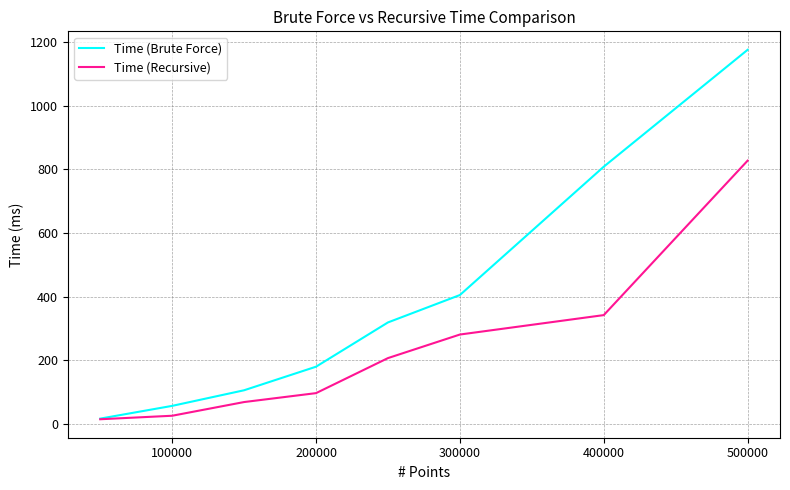

Which series has the largest range (max minus min)?

Time (Brute Force)